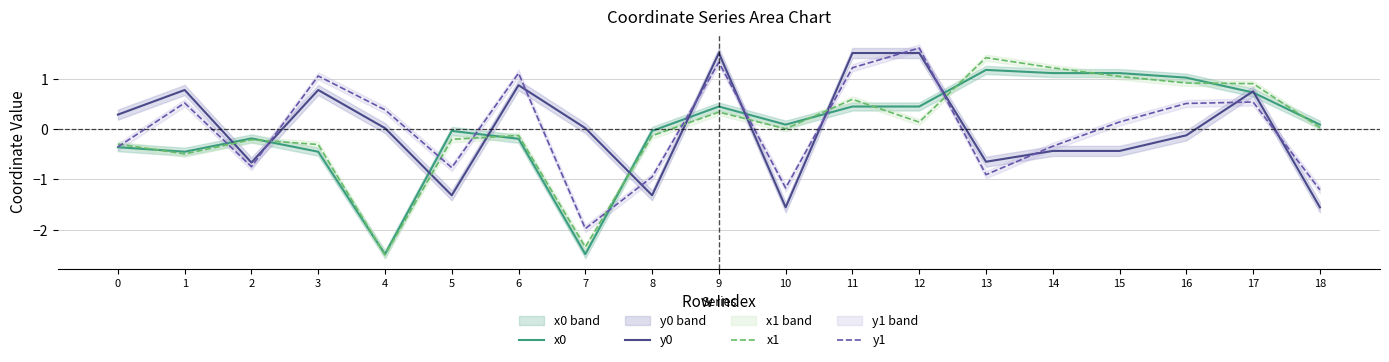

What is the approximate value of x1 at 12?

0.1